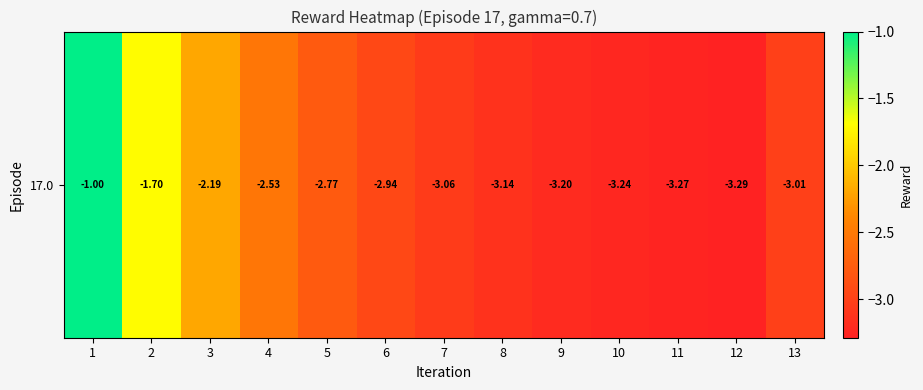

Reading left to right, transcribe all the data shown in this chart.

-1.0	-1.7	-2.2	-2.5	-2.8	-2.9	-3.1	-3.1	-3.2	-3.2	-3.3	-3.3	-3.0